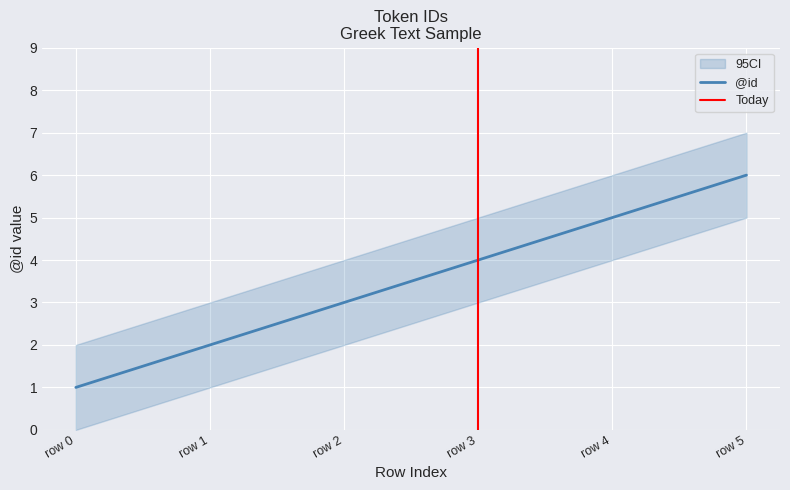

What is the difference between the CI_upper values at row 4 and row 0?

4